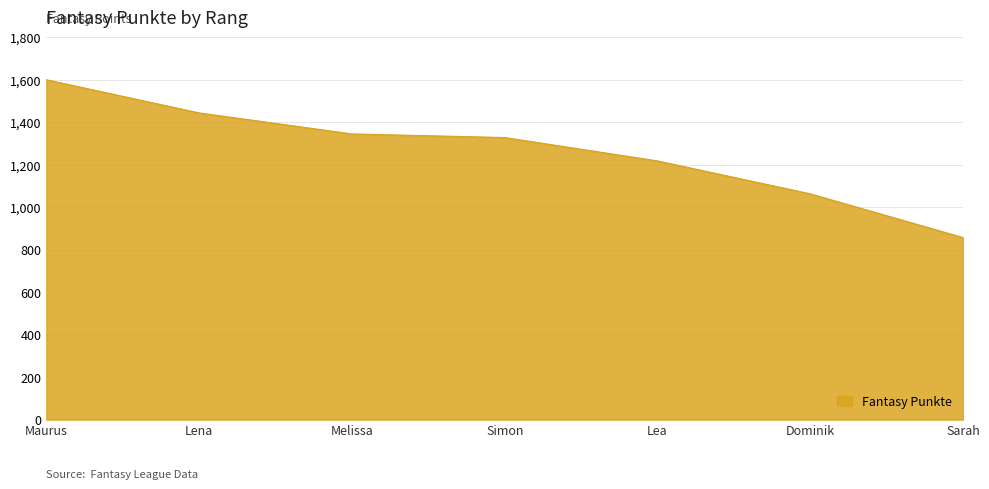

Reading left to right, list all the values displayed in this chart.

1600	1444	1345	1328	1218	1063	857